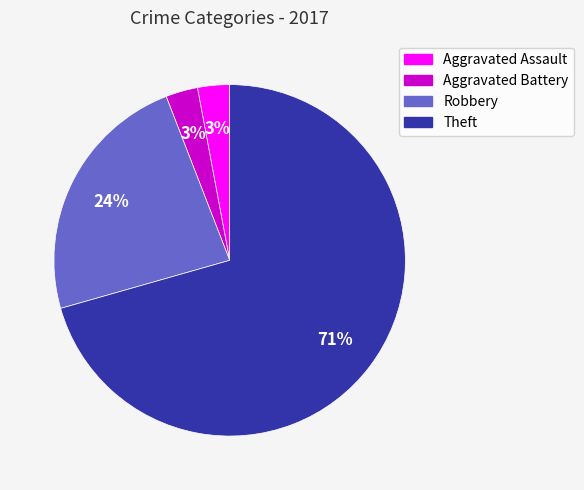

Do Aggravated Assault and Robbery together represent more than half of the pie?

No